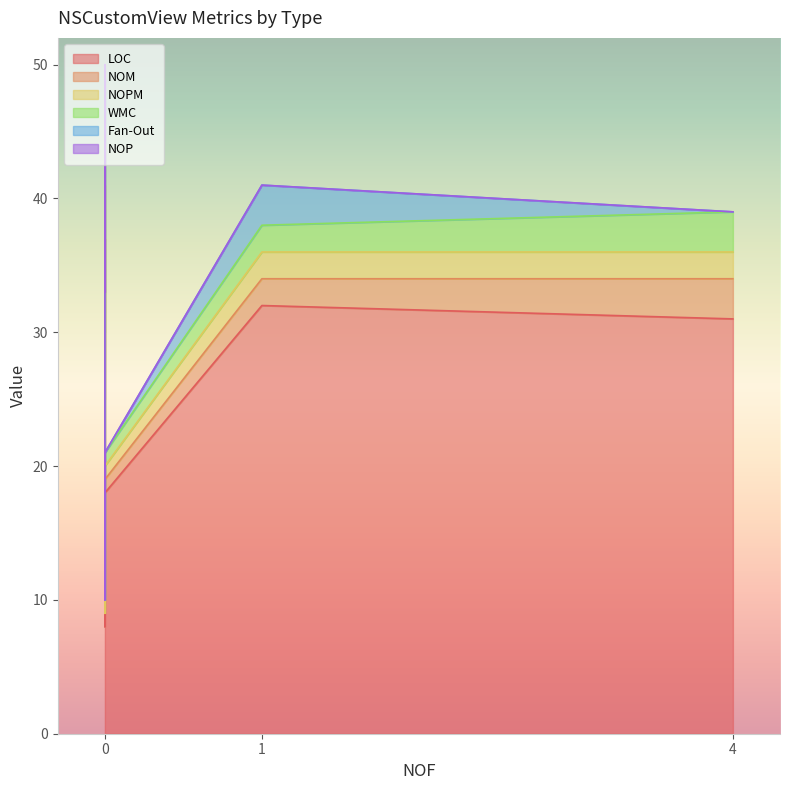

Is it true that NOPM equals 1 at CustomLayerBasedView?

False